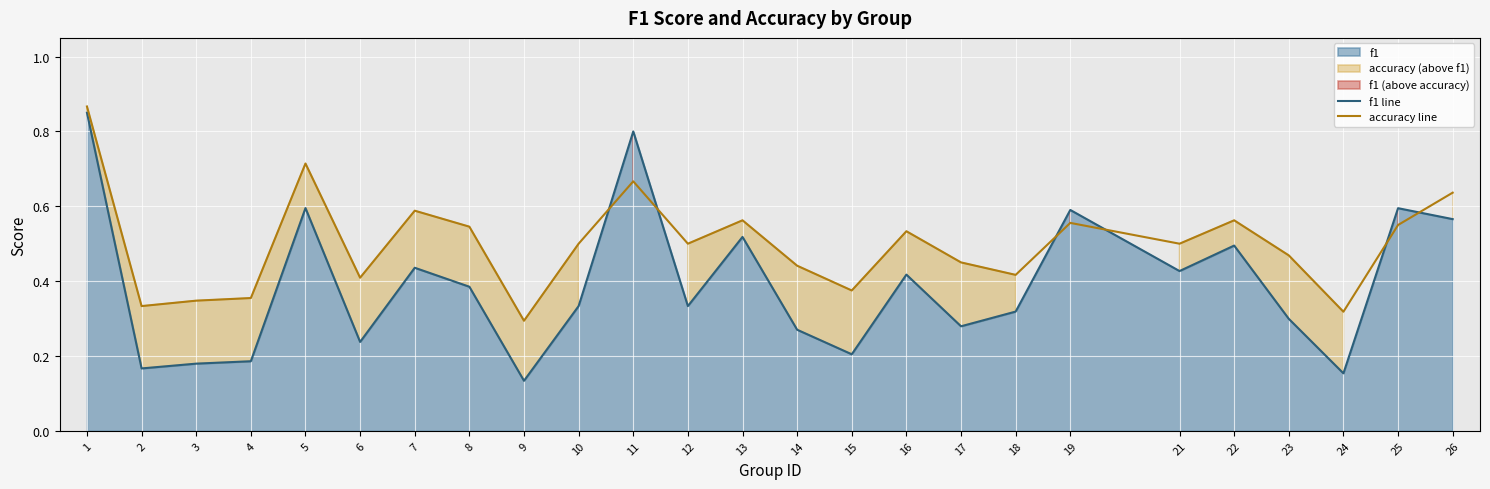

What is the sum of all accuracy line values?

12.5